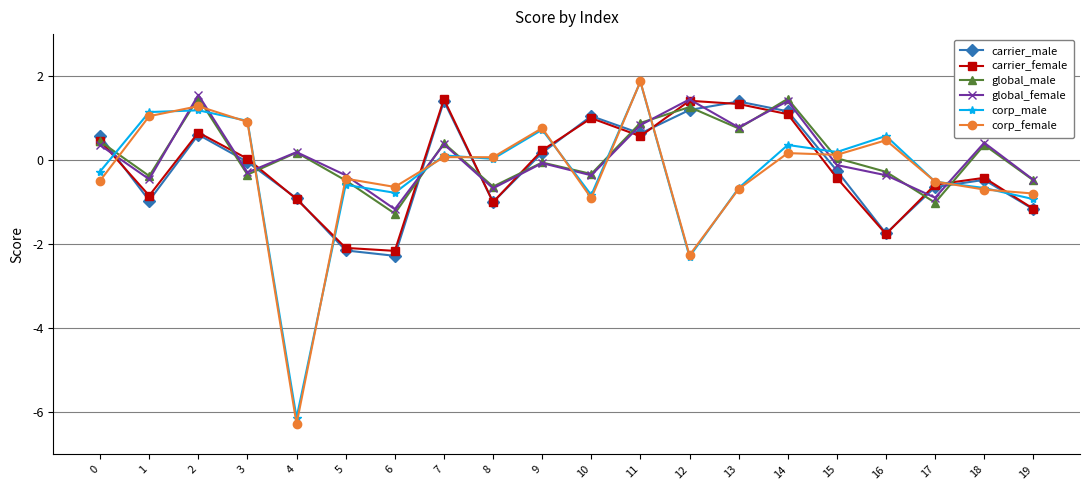

At which category does the chart reach its peak across all series?

11